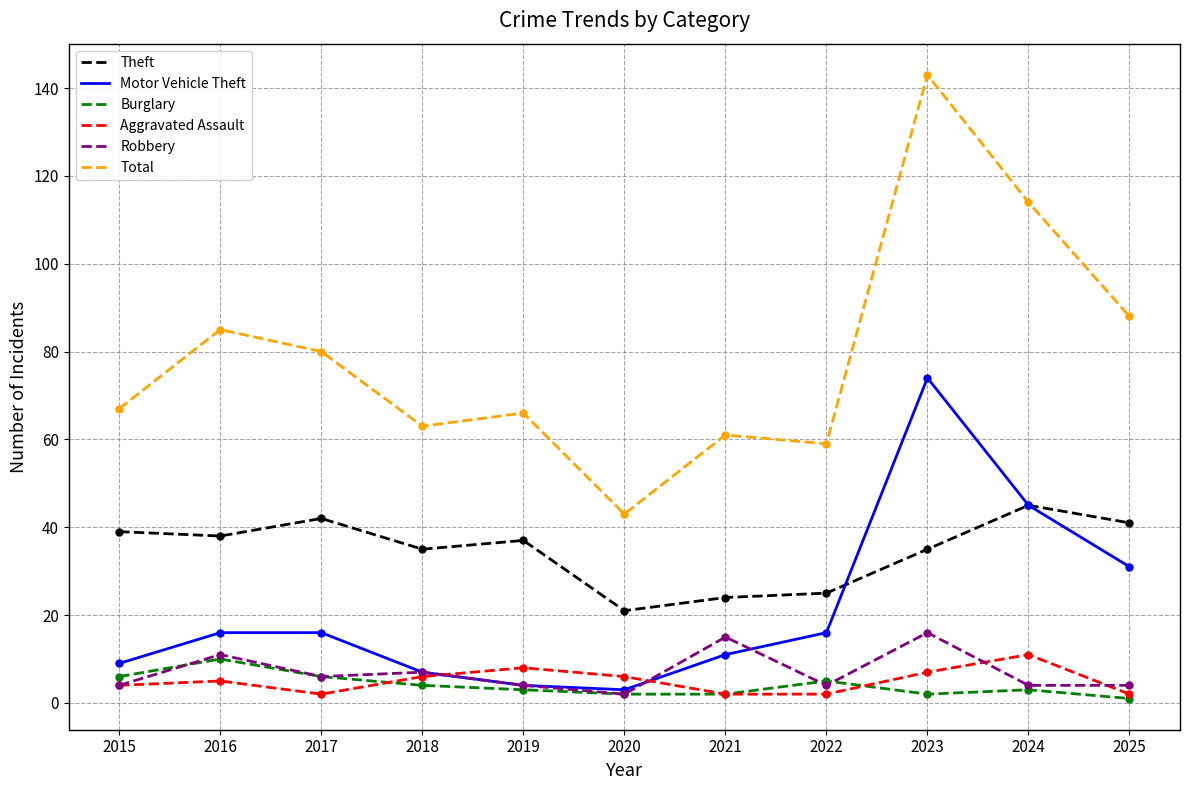

How many values in the Motor Vehicle Theft series are below 16?

5